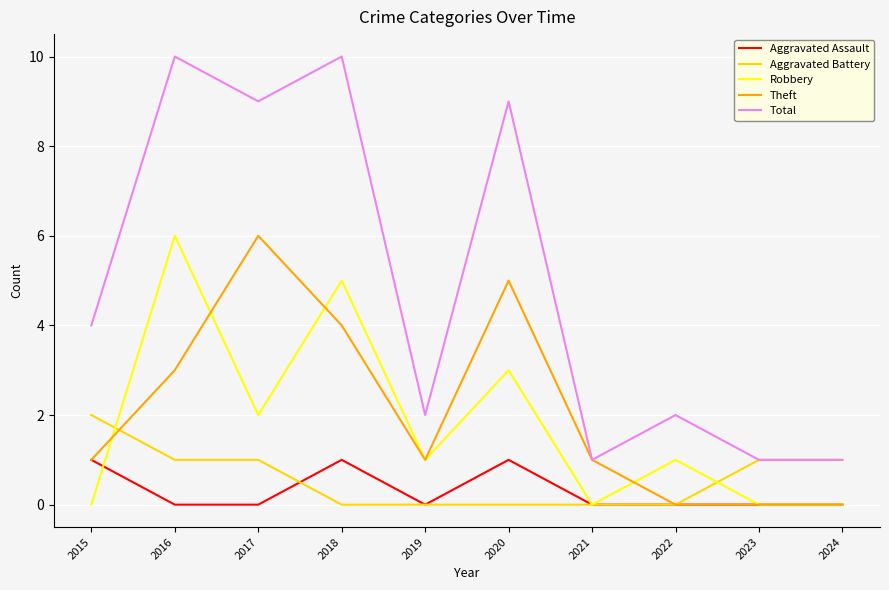

What is the greatest value displayed?

10